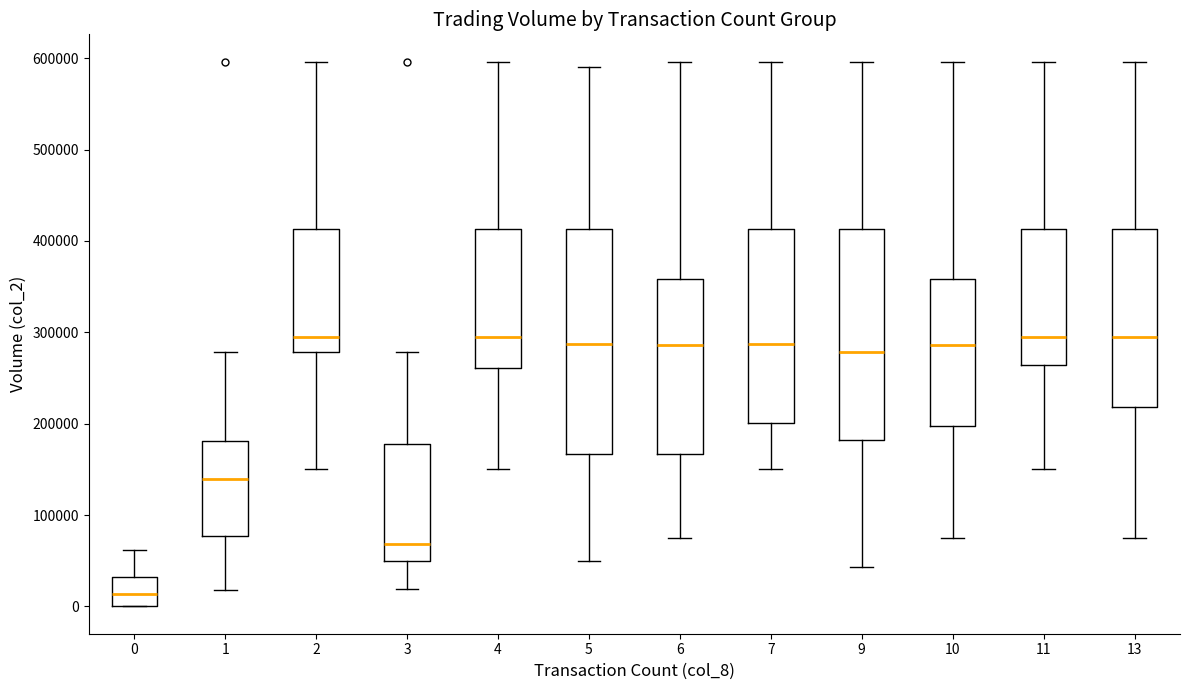

Where is the lower edge of the box at x = 13 on the y-axis? The values are not printed on the chart, so give them approximately, as read against the axis.

220000